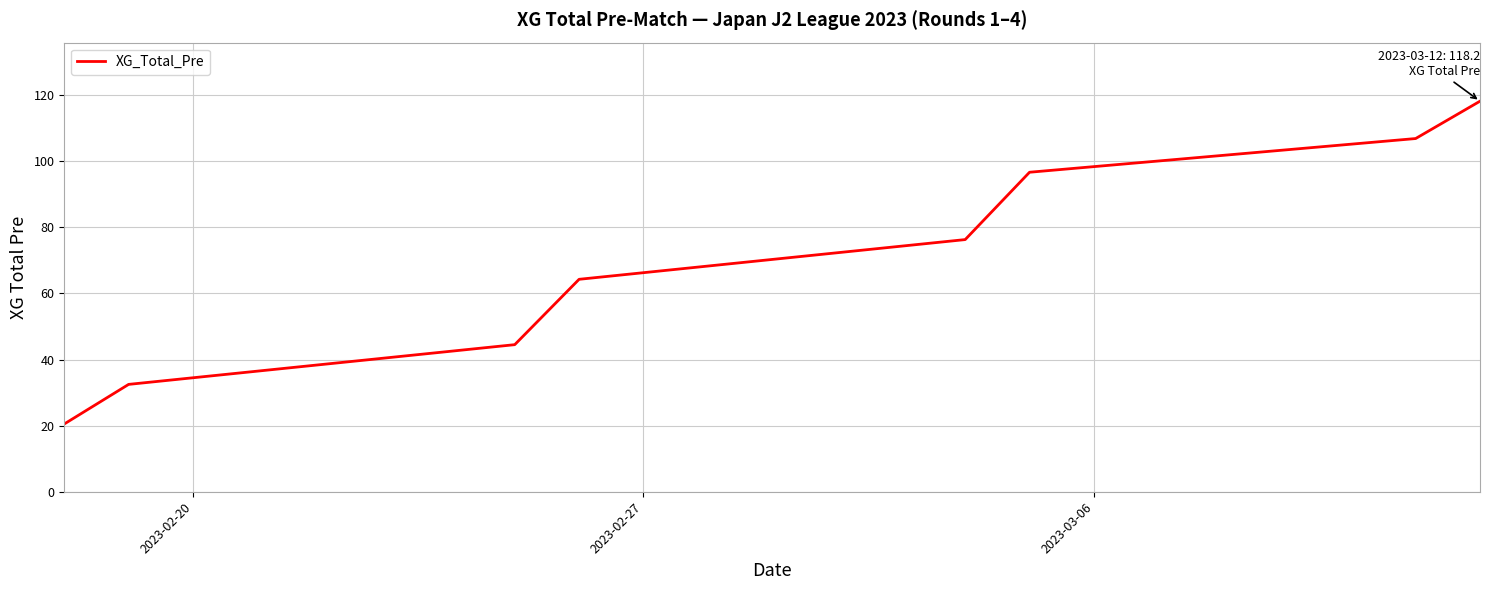

What is the minimum value shown in the chart?

20.5